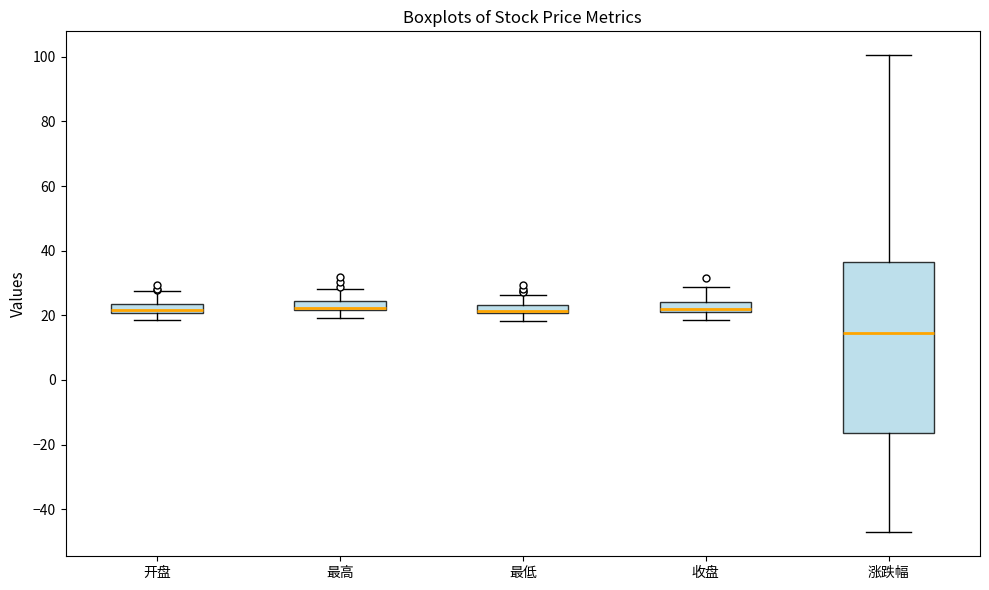

Which box is the tallest, from its lower edge to its upper edge?

涨跌幅